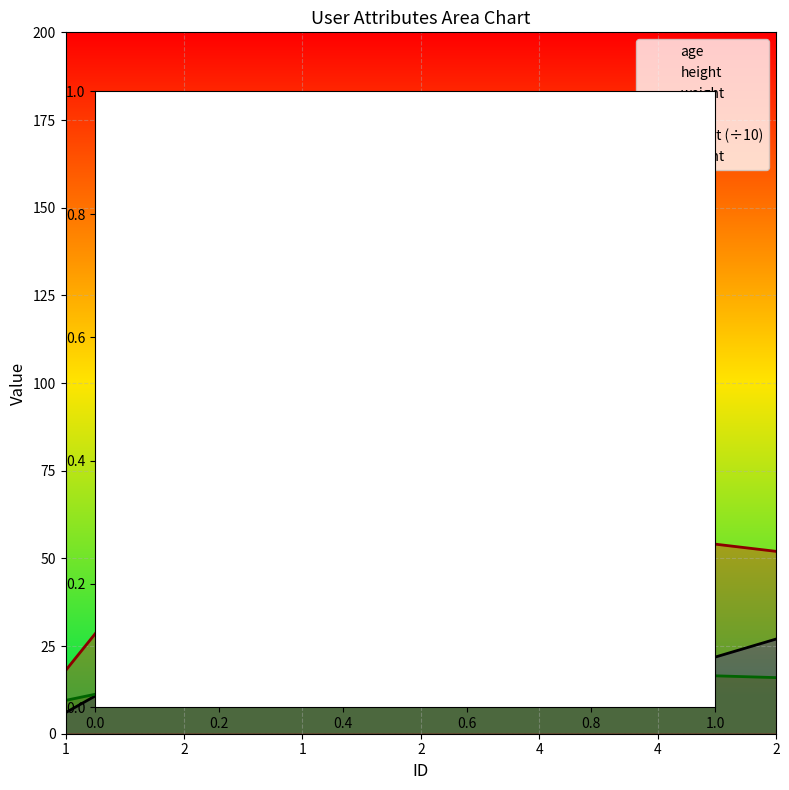

What is the label of the 1st point from the right?

2